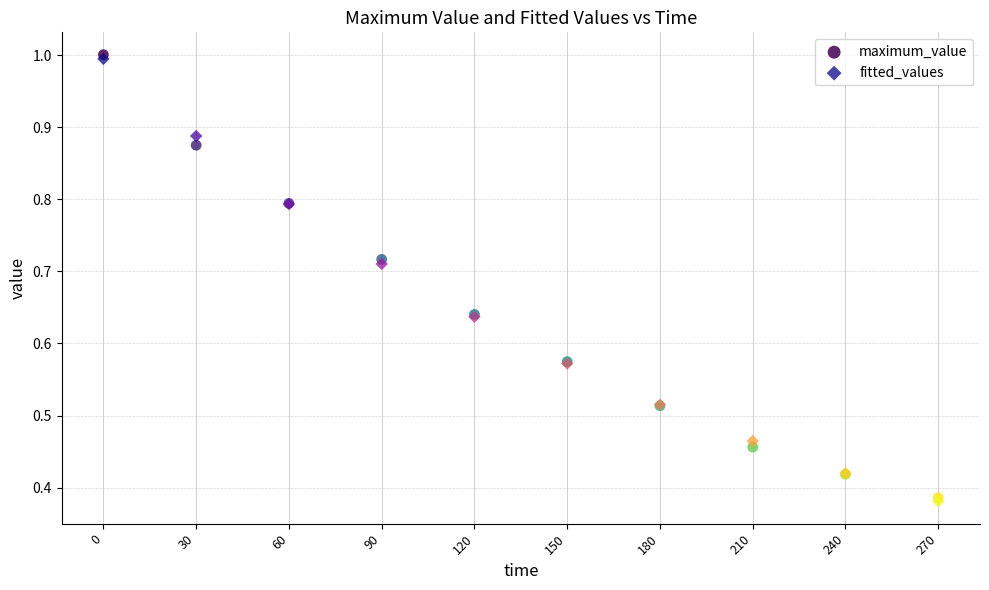

Which series has the widest spread of Y values?

maximum_value